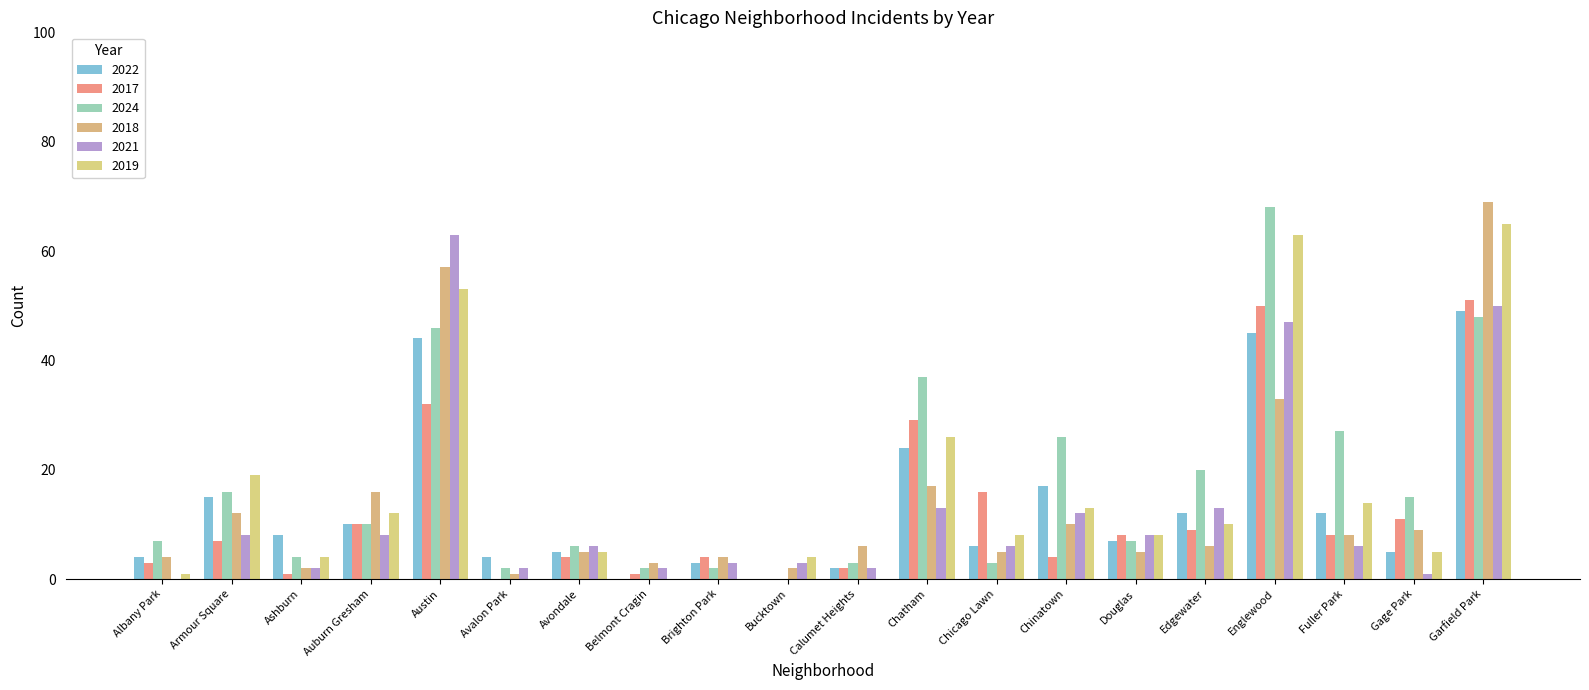

Between Calumet Heights and Edgewater, which series saw the biggest shift?

2024